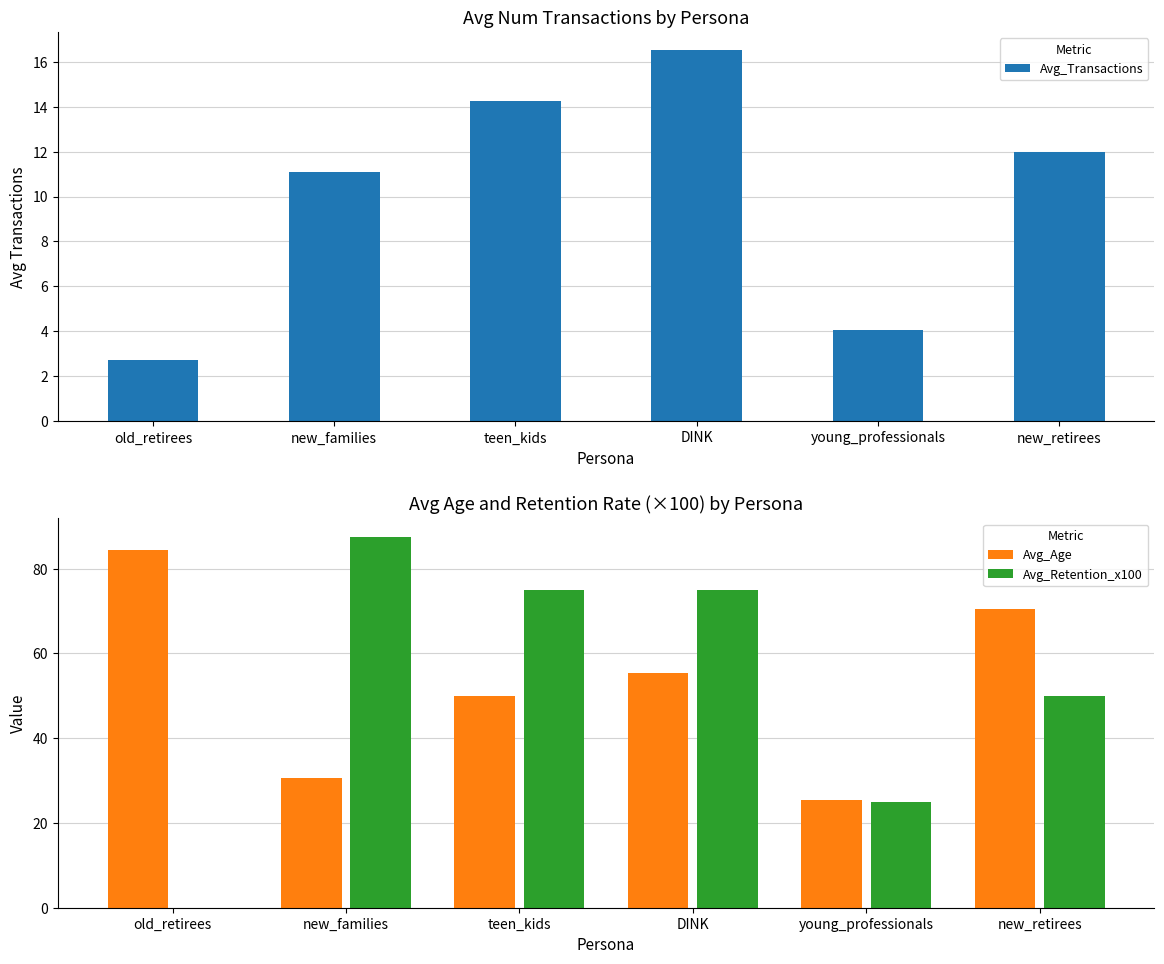

What is the spread (max minus min) of values at DINK?

58.5